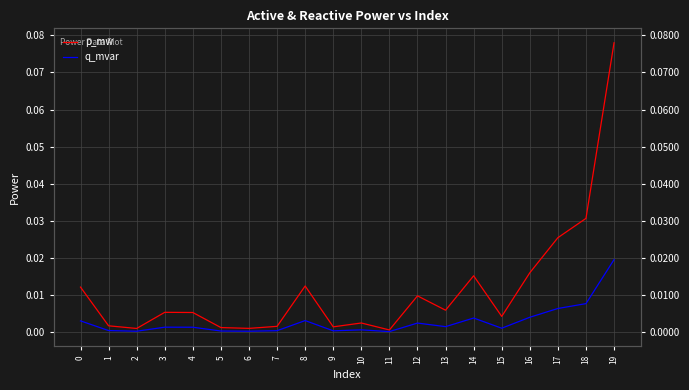

Reading right to left, list all the values displayed in this chart.

p_mw: 19=0.1	18=0.0	17=0.0	16=0.0	15=0.0	14=0.0	13=0.0	12=0.0	11=0.0	10=0.0	9=0.0	8=0.0	7=0.0	6=0.0	5=0.0	4=0.0	3=0.0	2=0.0	1=0.0	0=0.0
q_mvar: 19=0.0	18=0.0	17=0.0	16=0.0	15=0.0	14=0.0	13=0.0	12=0.0	11=0.0	10=0.0	9=0.0	8=0.0	7=0.0	6=0.0	5=0.0	4=0.0	3=0.0	2=0.0	1=0.0	0=0.0